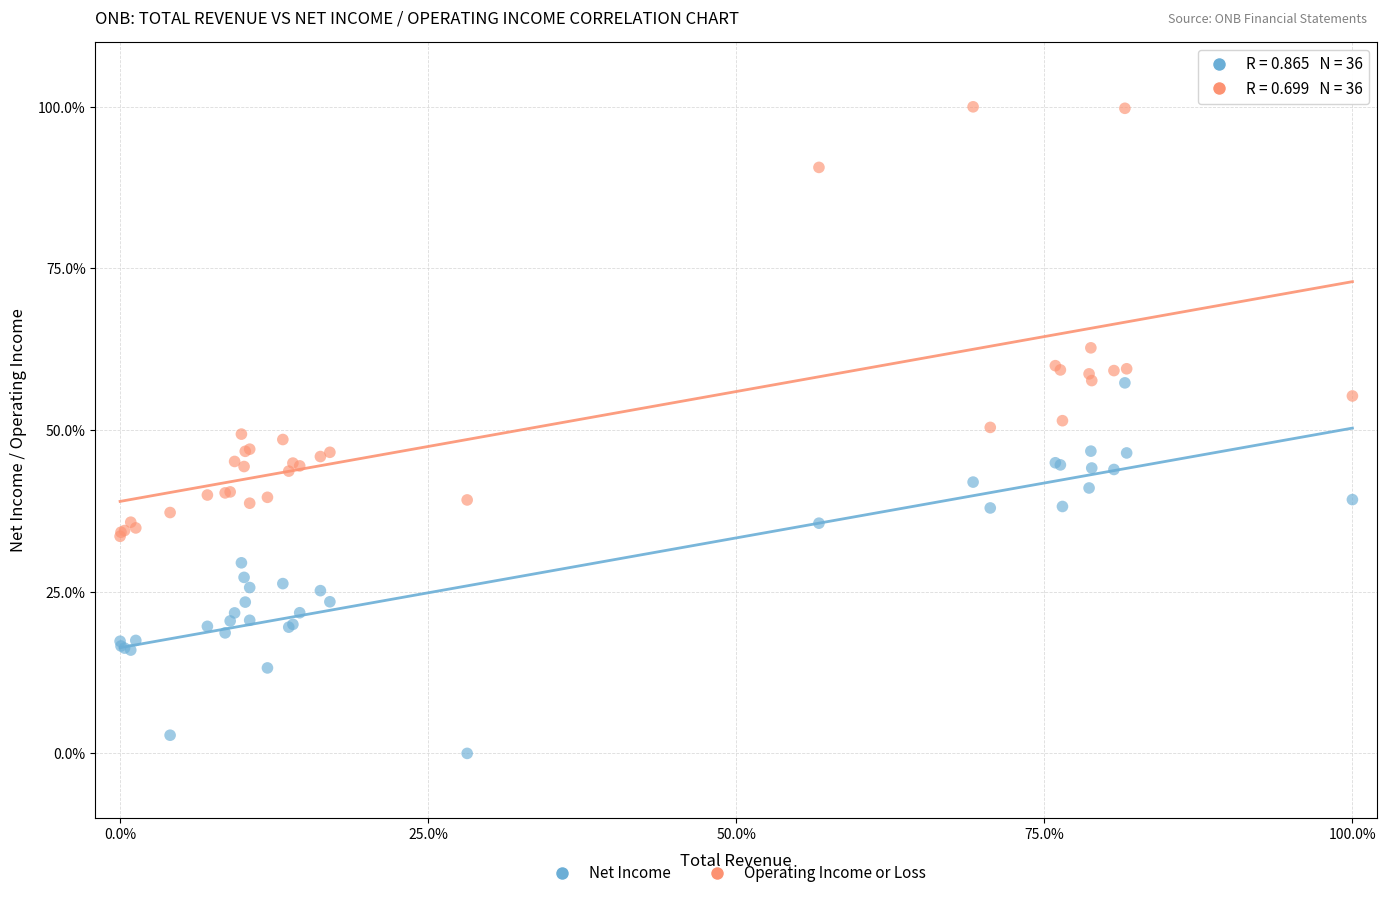

Which series contains the highest Y value?

Operating Income or Loss